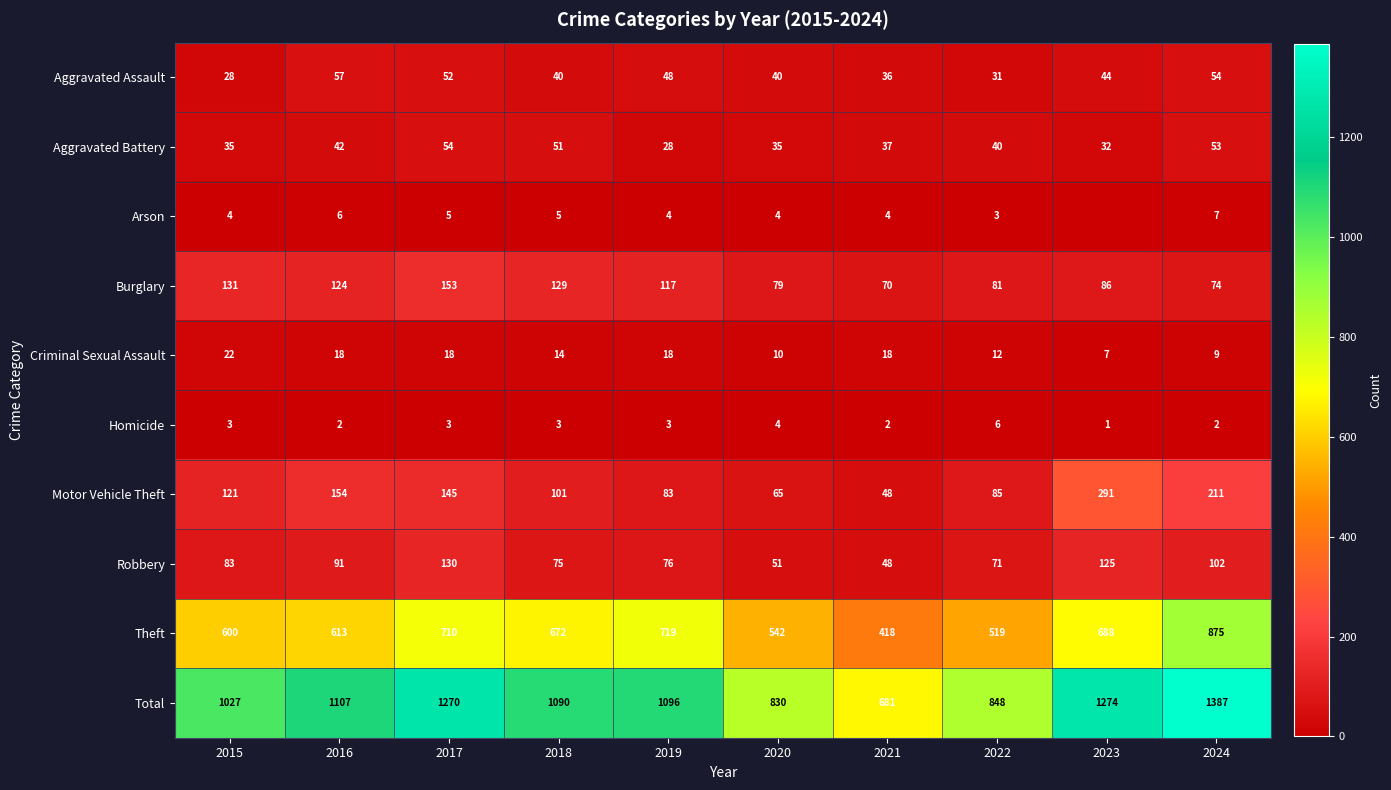

Read the Motor Vehicle Theft value at 2019.

83